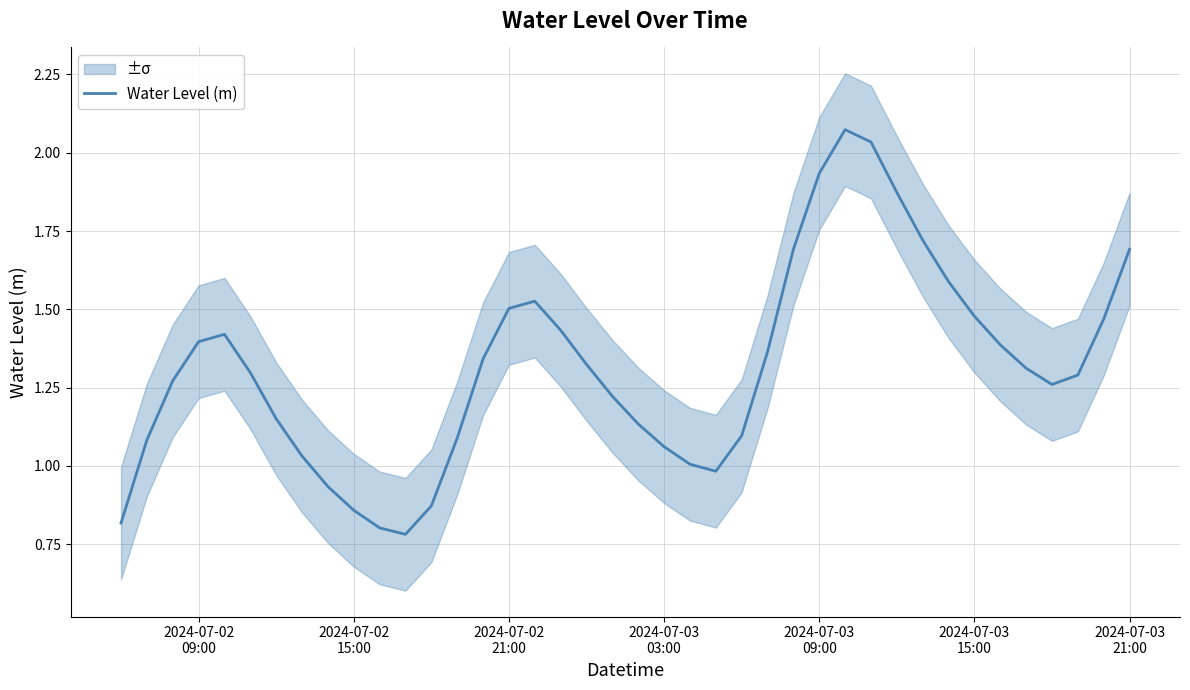

True or false: there are more than 1 points higher than both neighbors.

True